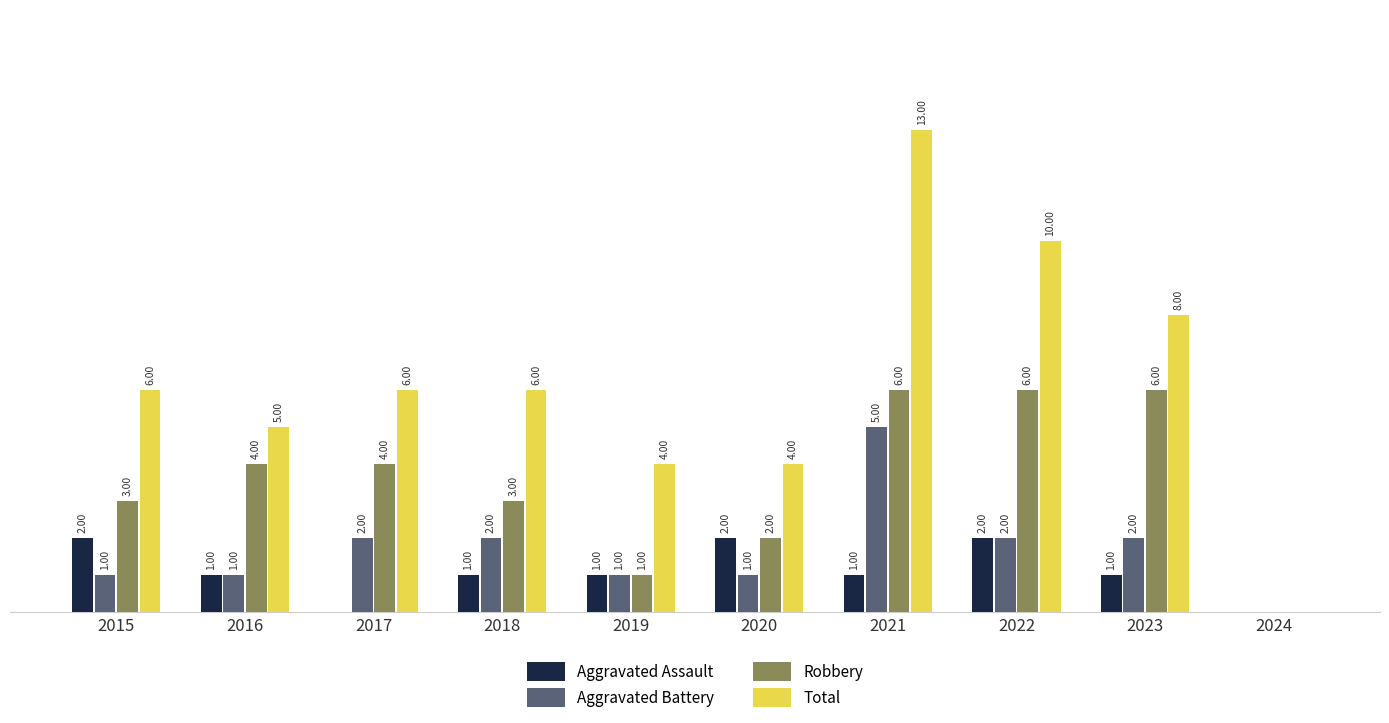

Are the bars horizontal?

No